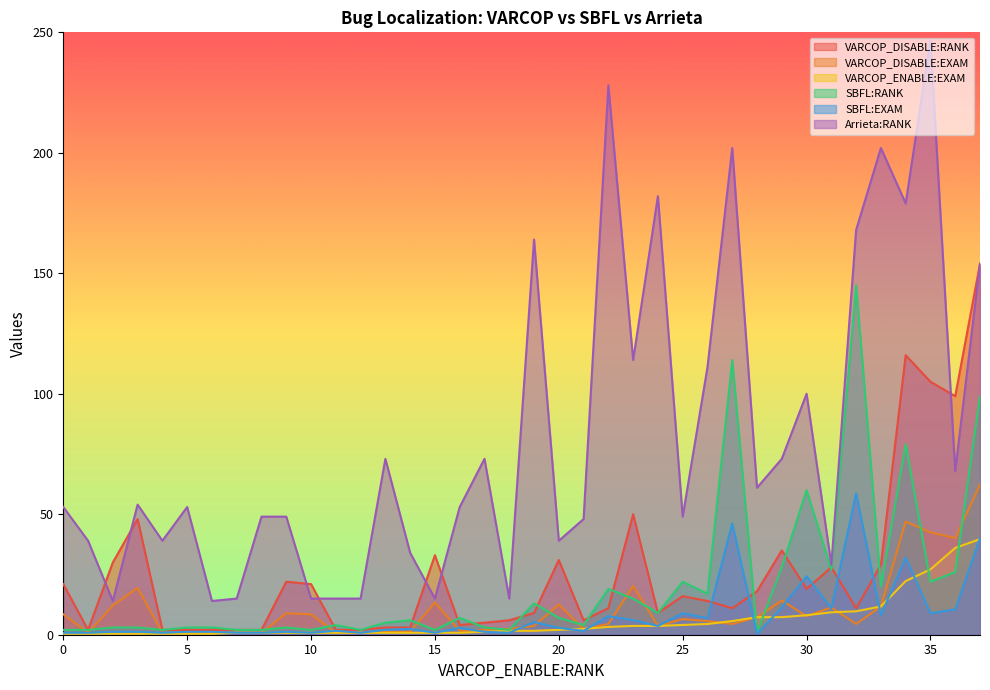

True or false: Arrieta:RANK and SBFL:EXAM intersect in this chart.

False